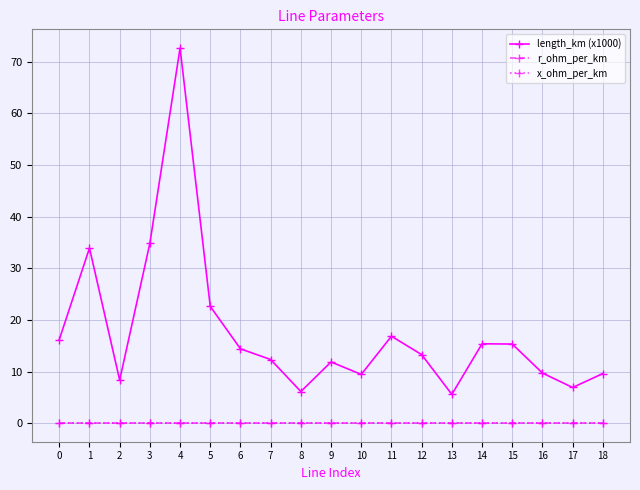

Which series has the largest total across all categories?

length_km (x1000)